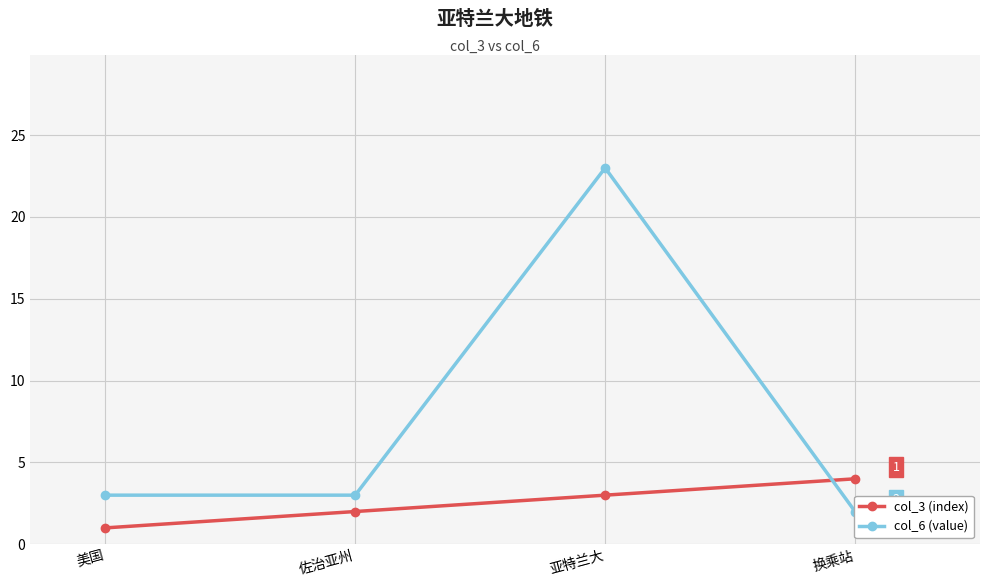

What value does the col_6 (value) series have at 佐治亚州?

3